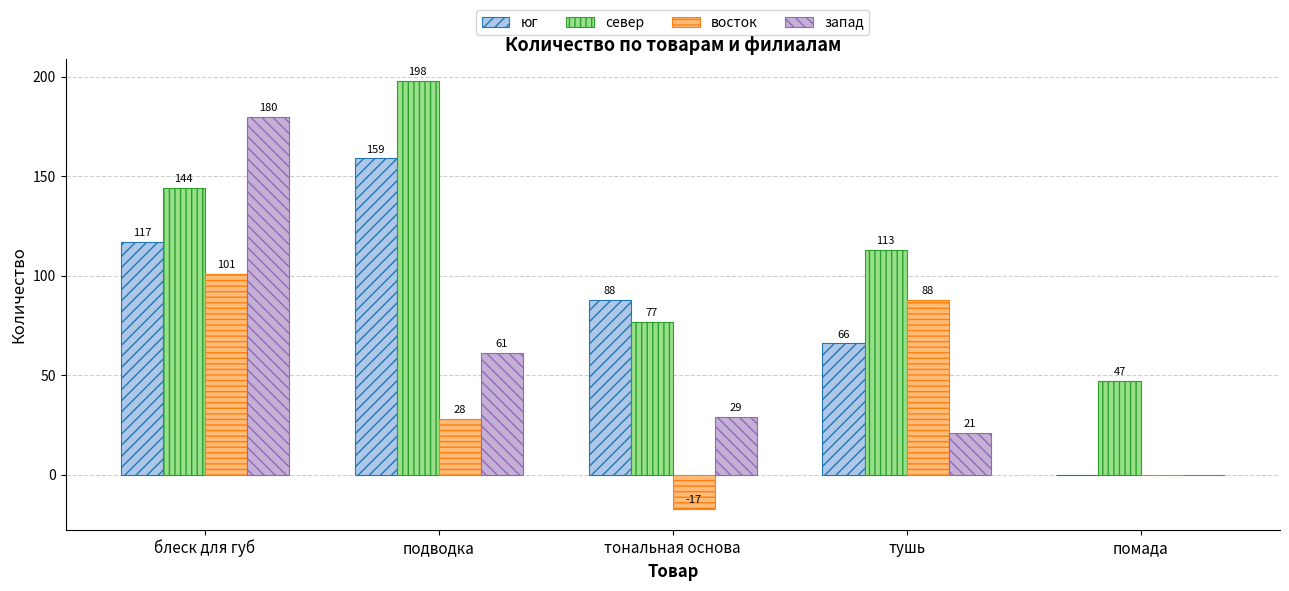

What are all the series names shown in the legend?

юг, север, восток, запад